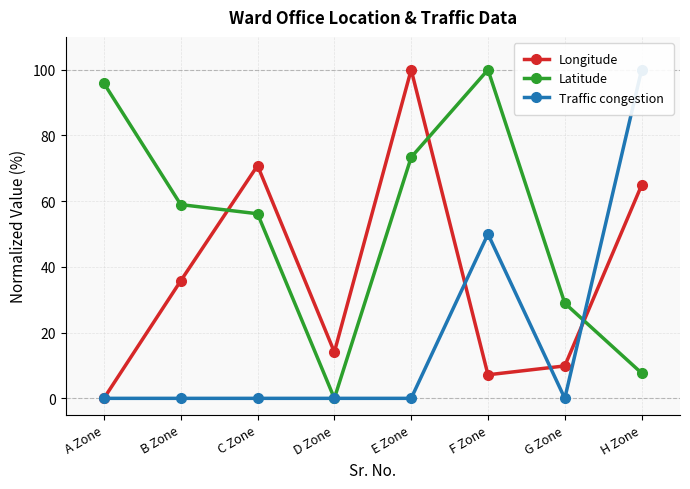

Which series has the largest range (max minus min)?

Longitude